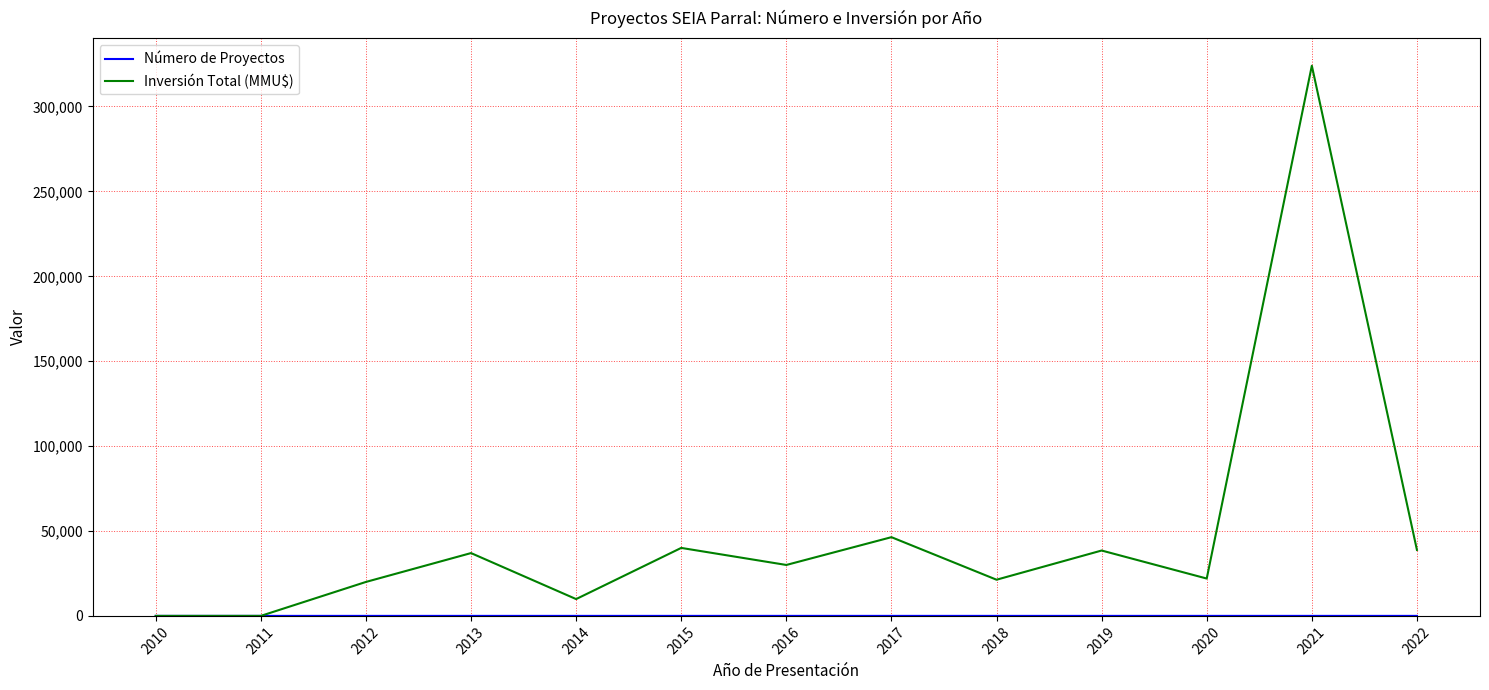

What is the greatest value displayed?

324020